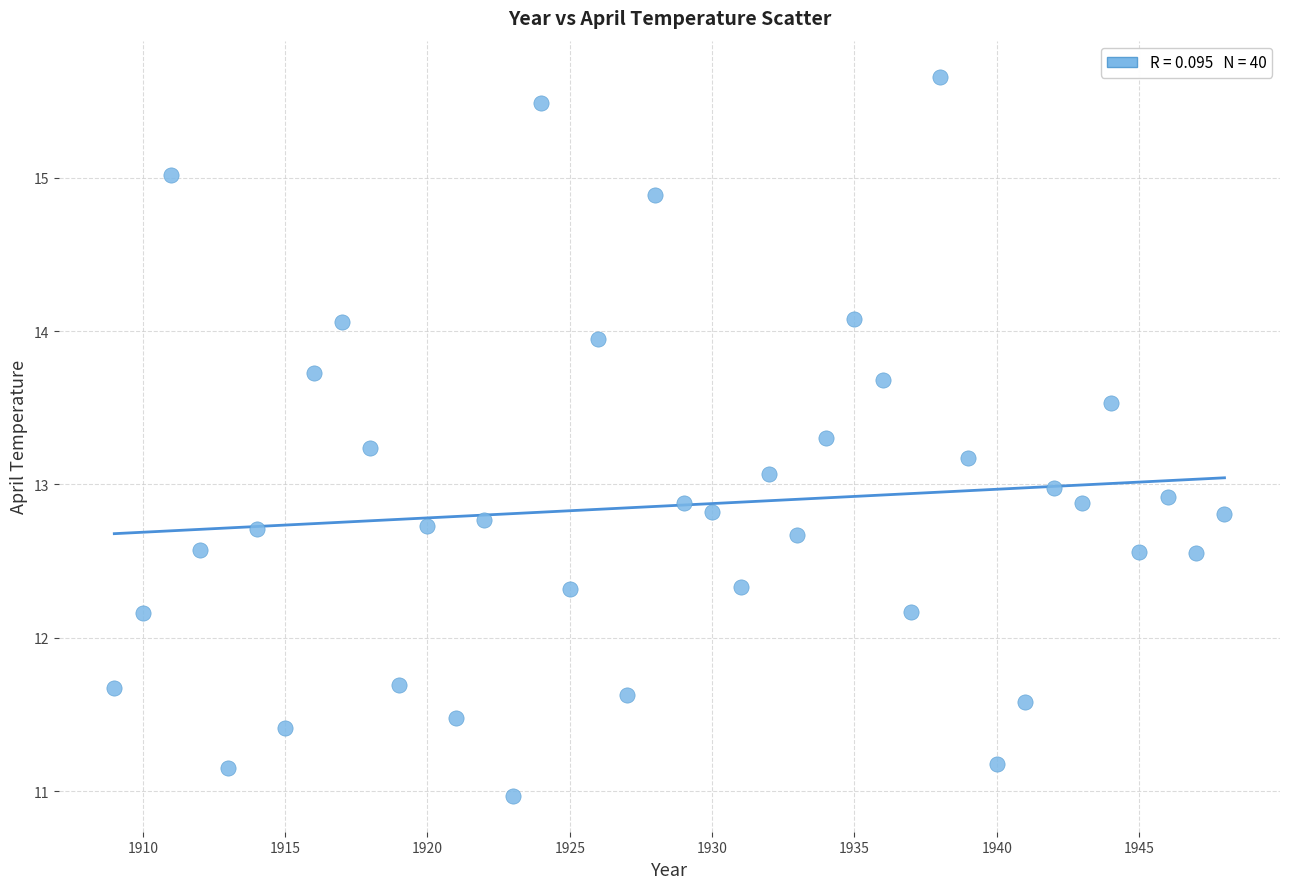

What is the range of X values (max minus min)?

39.0